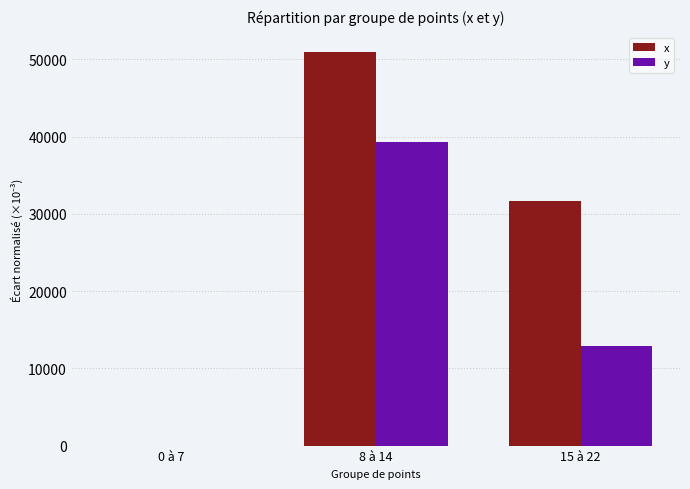

Is the value of y at 8 à 14 greater than the value of x at 0 à 7?

Yes